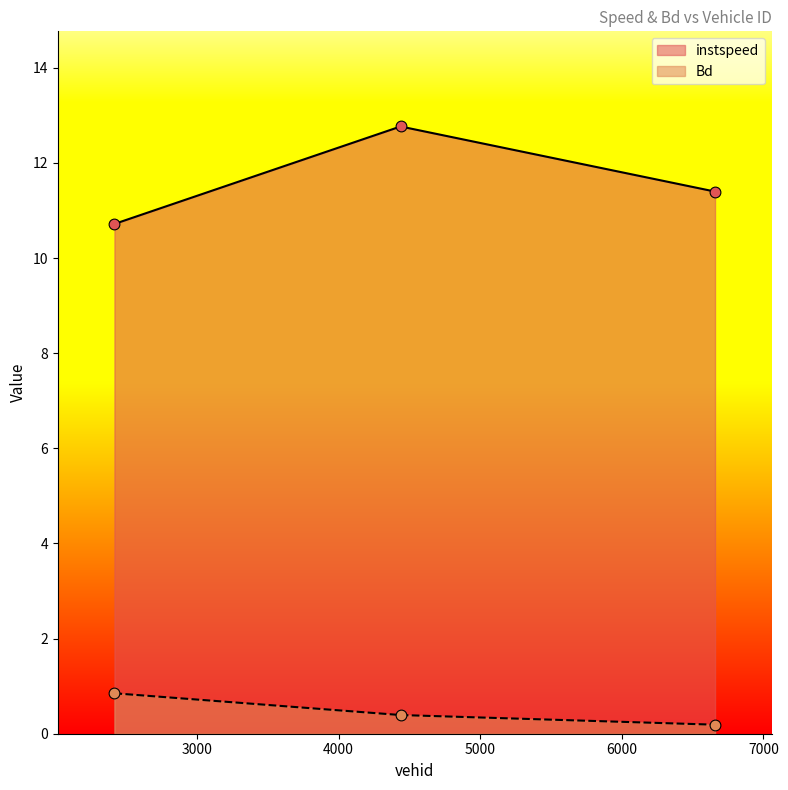

What are all the series names shown in the legend?

instspeed, Bd